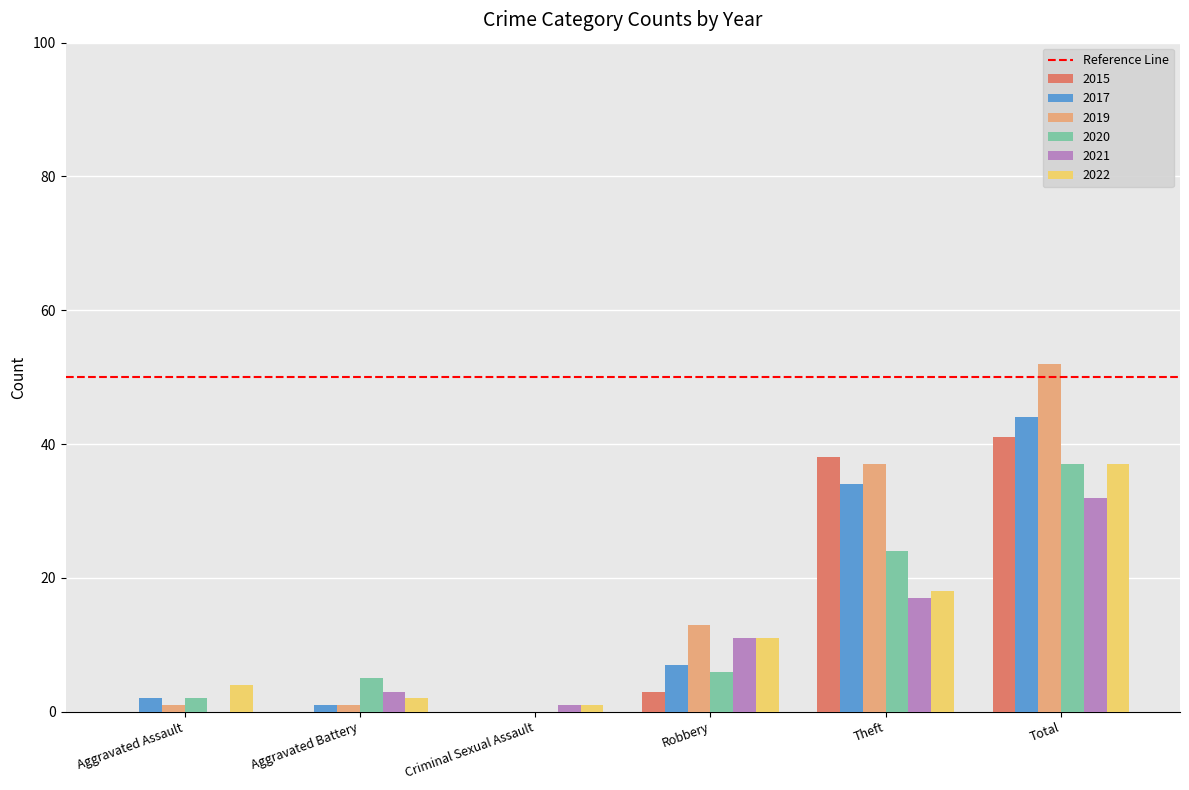

What is the total value across all series at Aggravated Battery?

12